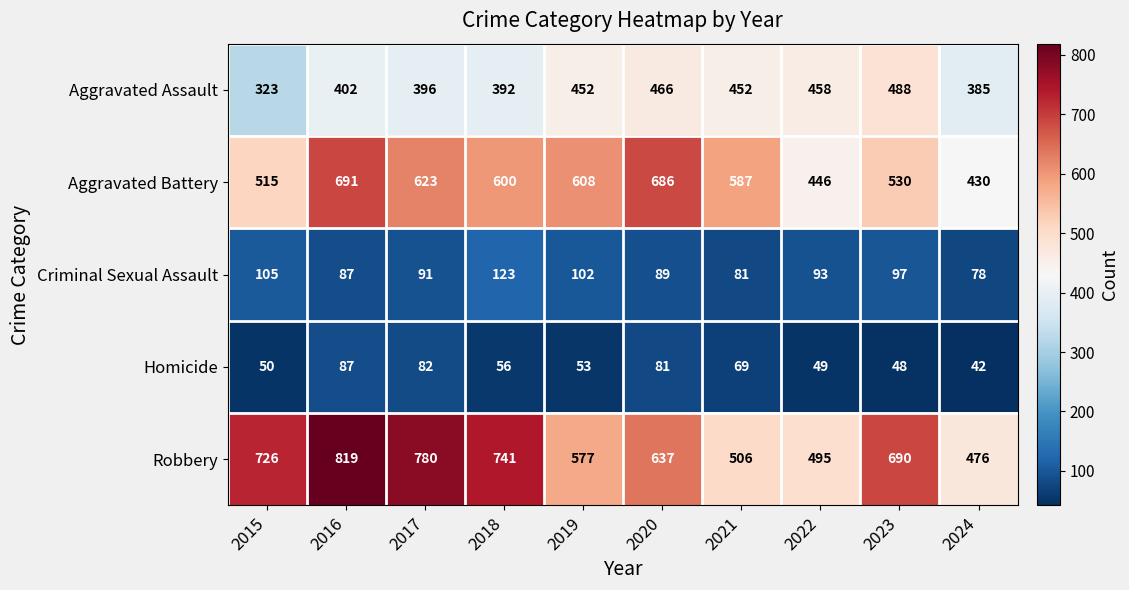

Rank the series at 2022 from highest to lowest value.

Robbery, Aggravated Assault, Aggravated Battery, Criminal Sexual Assault, Homicide